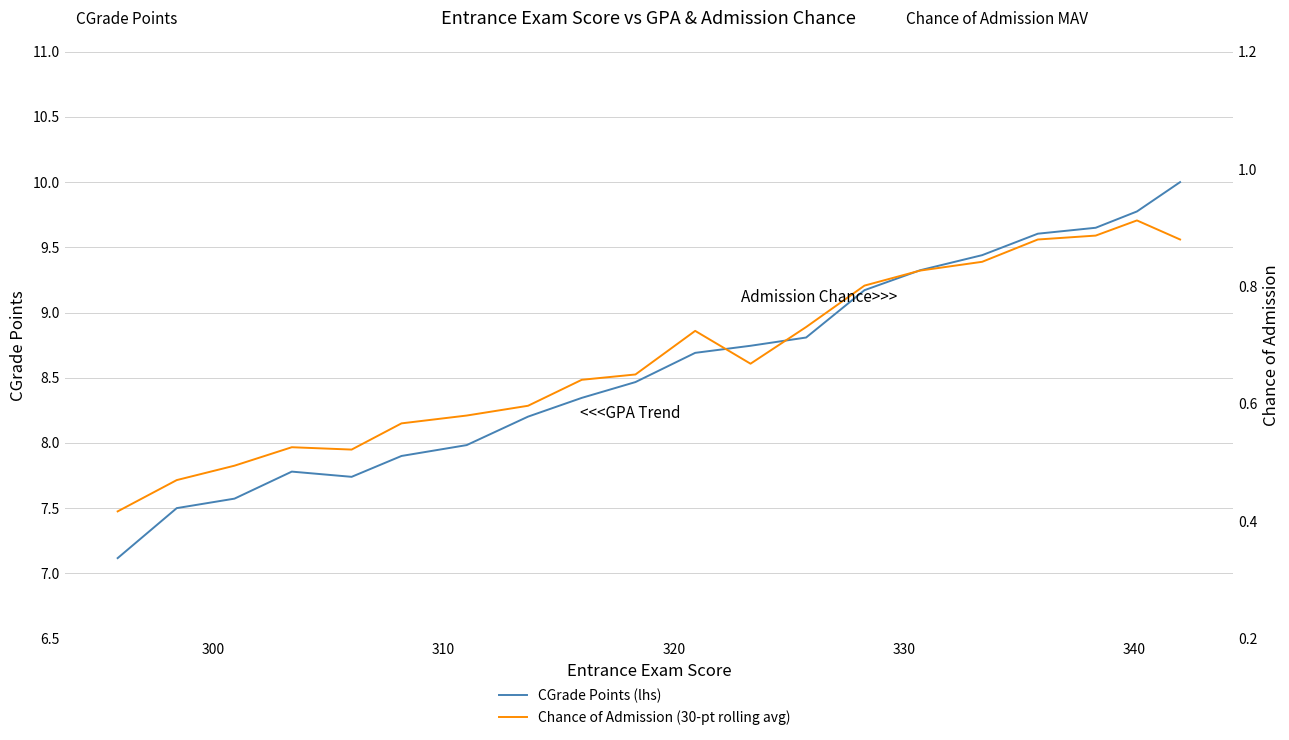

Rank the series at 330 from lowest to highest value.

Chance of Admission (30-pt rolling avg), CGrade Points (lhs)